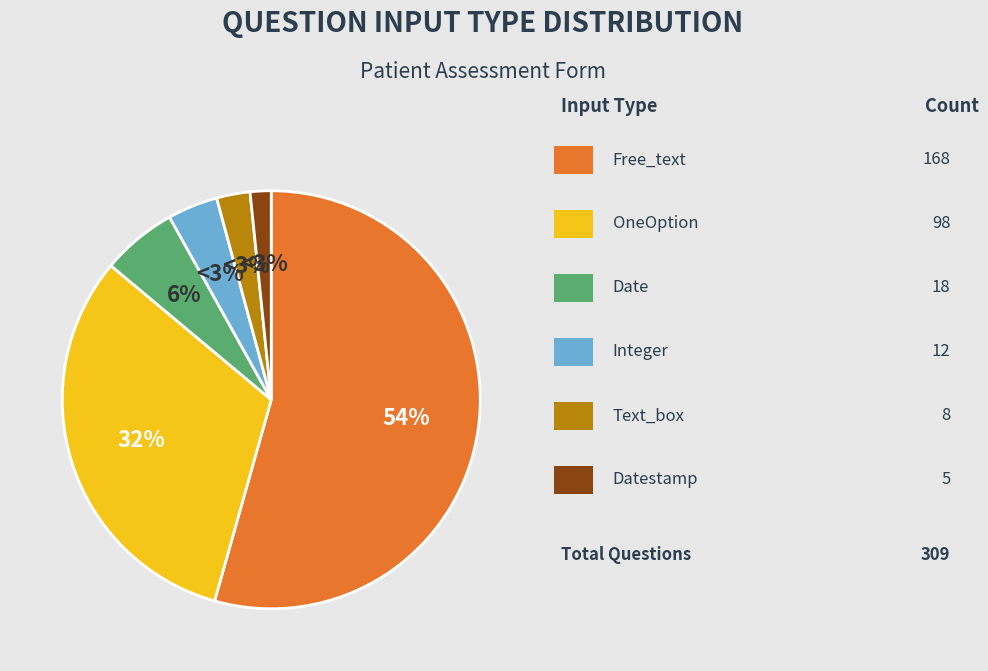

Which category has the biggest portion of the pie?

Free_text